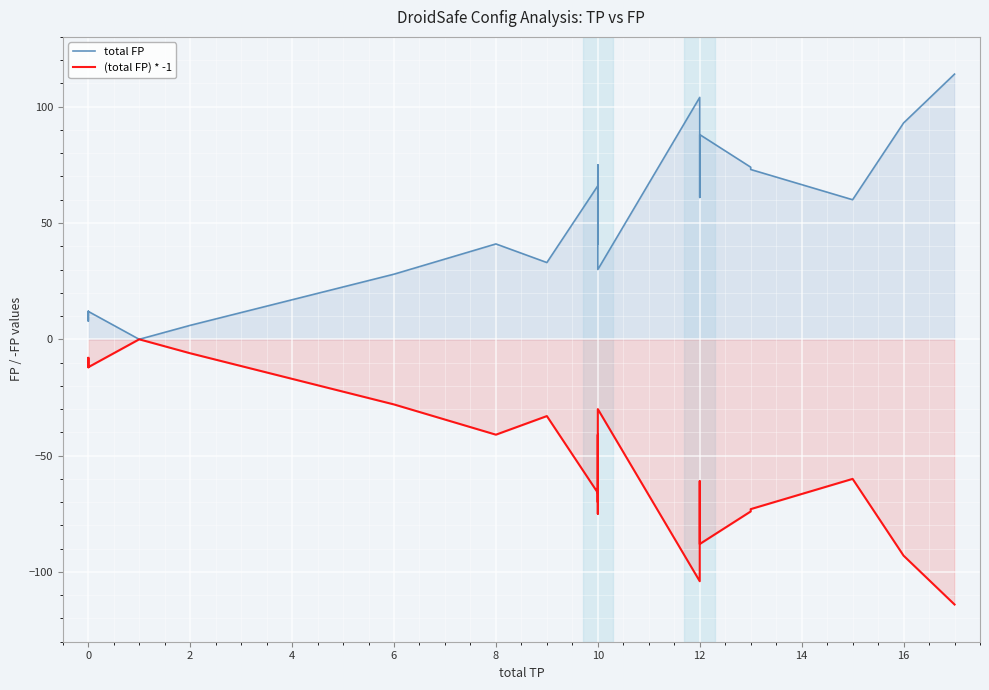

Between 8 and 12, which series saw the biggest shift?

total FP